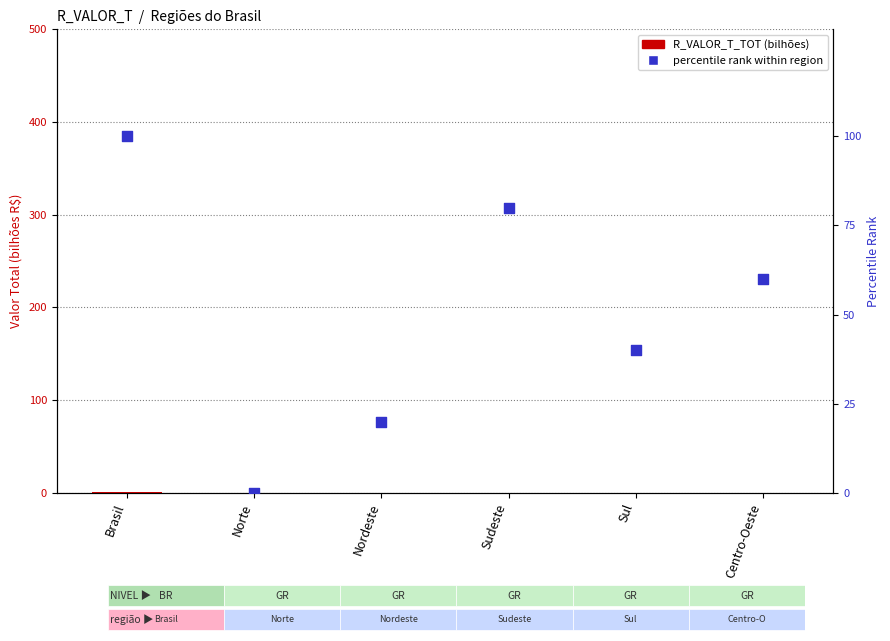

At how many categories does at least one series exceed 73?

2